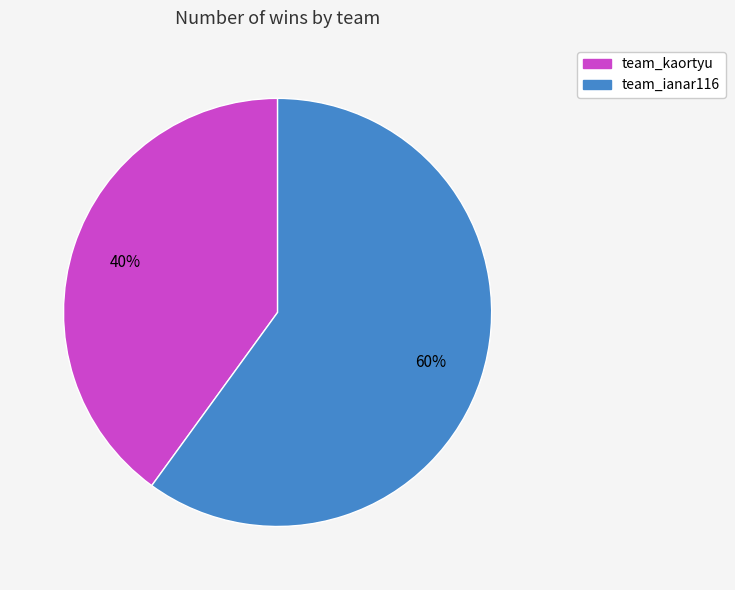

Combined, do team_kaortyu and team_ianar116 account for over 50%?

Yes